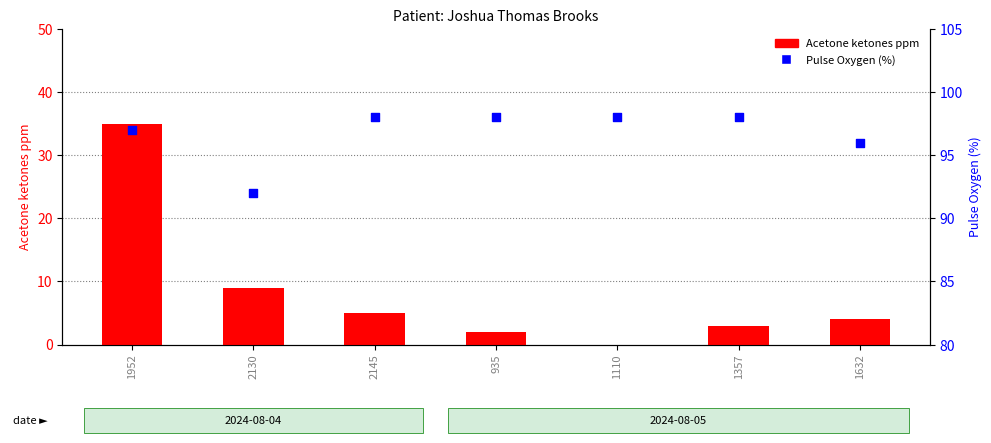

Which series has the widest spread of Y values?

Acetone ketones ppm